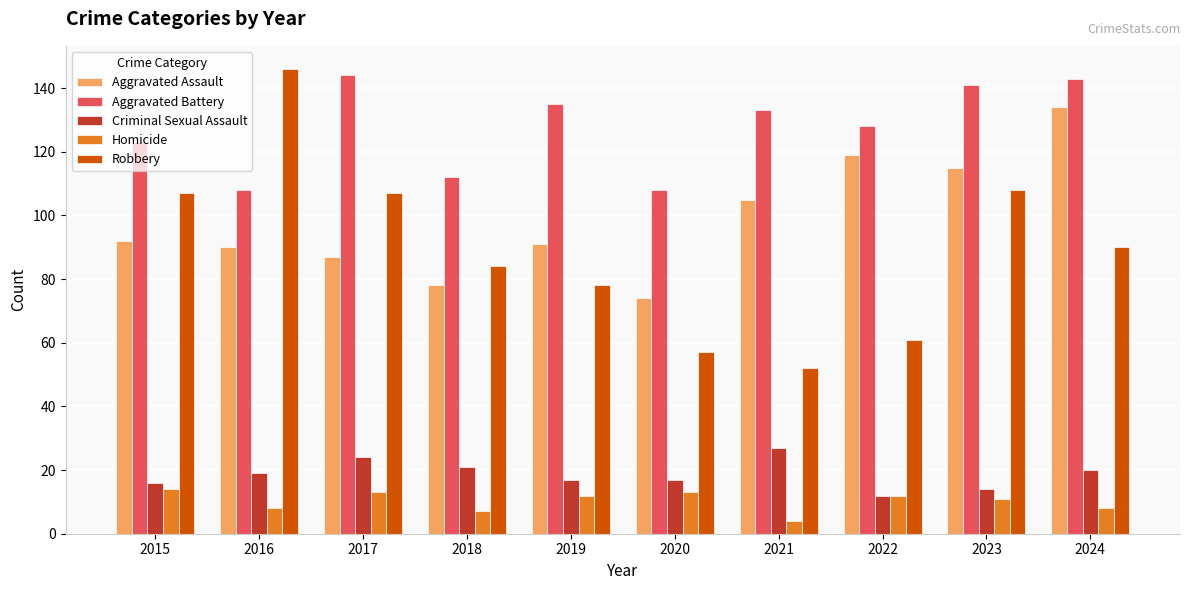

What is the sum of the Robbery values at 2023 and 2022?

169